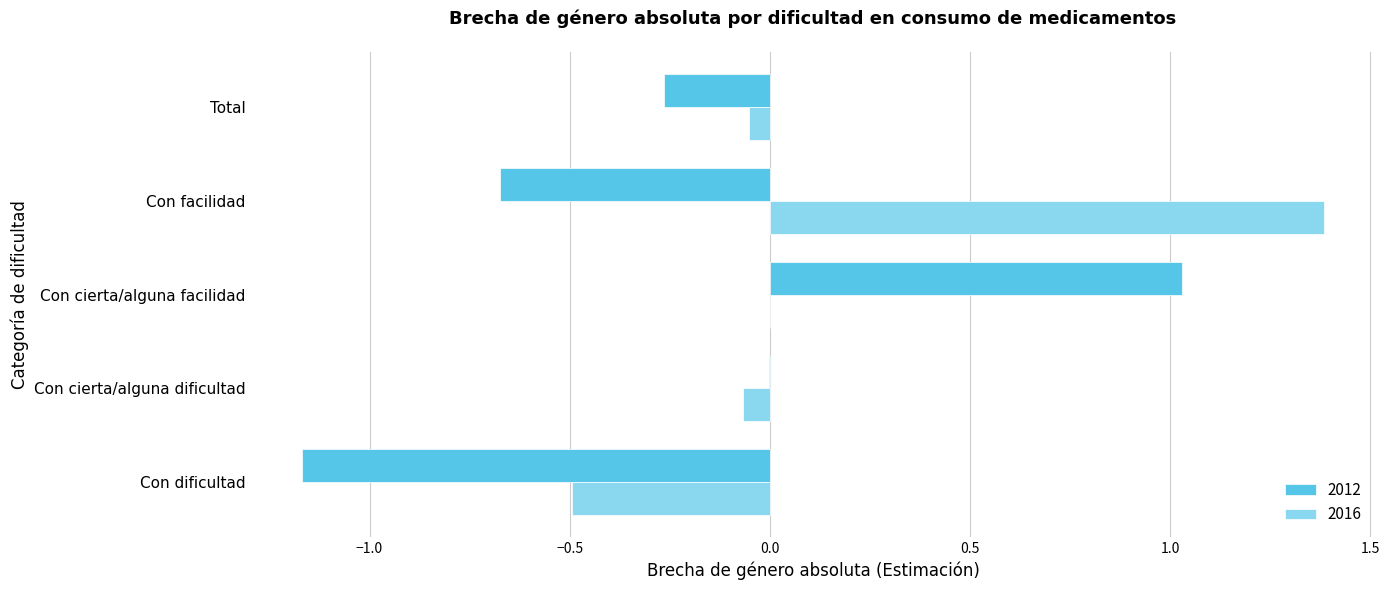

What is the average value of the 2012 series?

-0.2